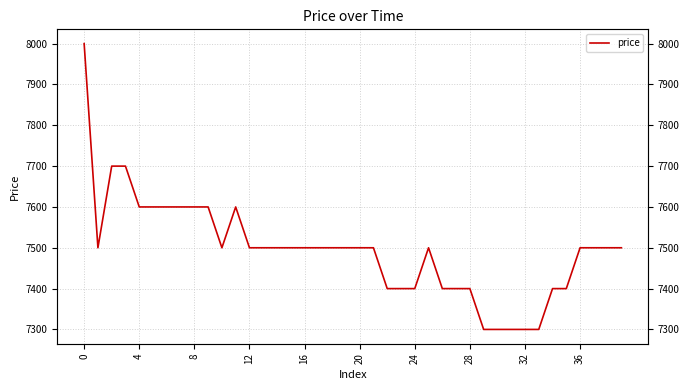

How many lines are shown in the chart?

1